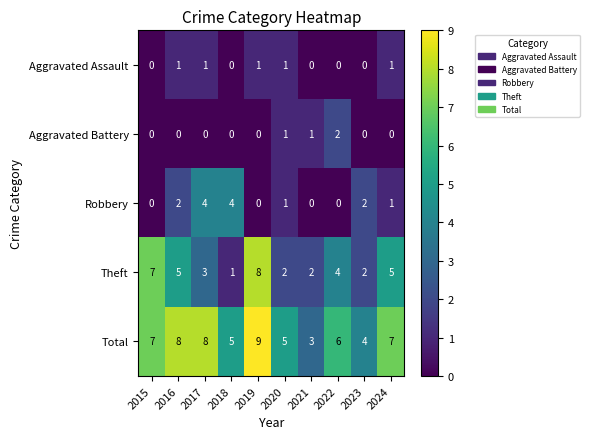

Which series has the largest total across all categories?

Total